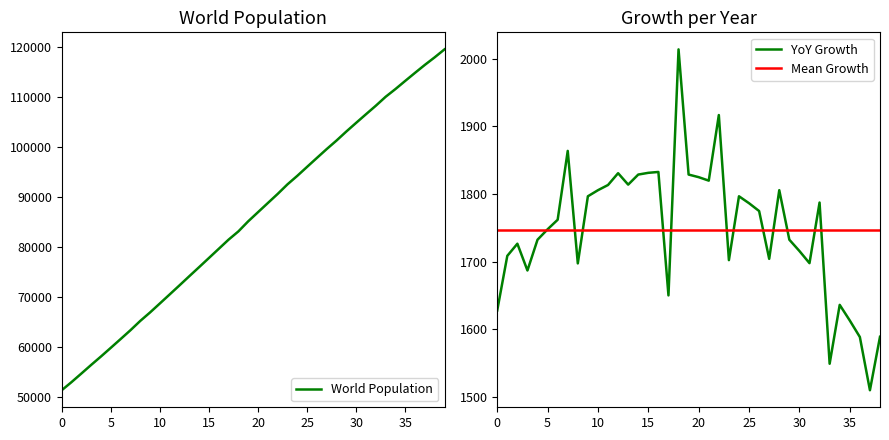

What is the ratio of the value at 2038 to the value at 2039?

1.0